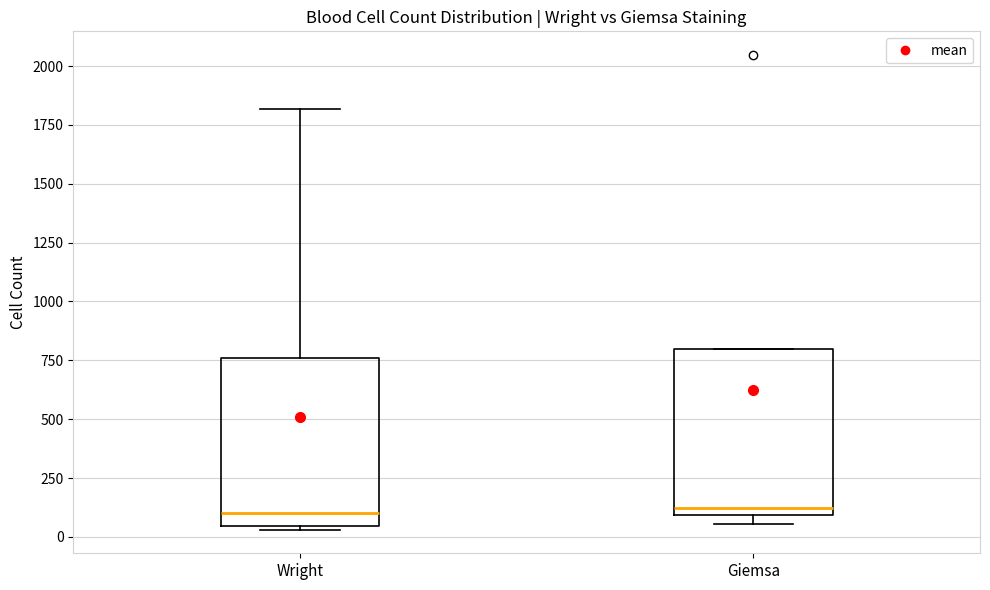

Reading left to right, read every box against the y-axis: the position of its median line, the range the box covers, and the ends of its whiskers. The values are not printed on the chart, so give them approximately, as read against the axis.

Wright: median 100, box 50 to 750, whiskers 50 to 1800
Giemsa: median 100 (just above the box's lower edge), box 100 to 800, whiskers 50 to 800